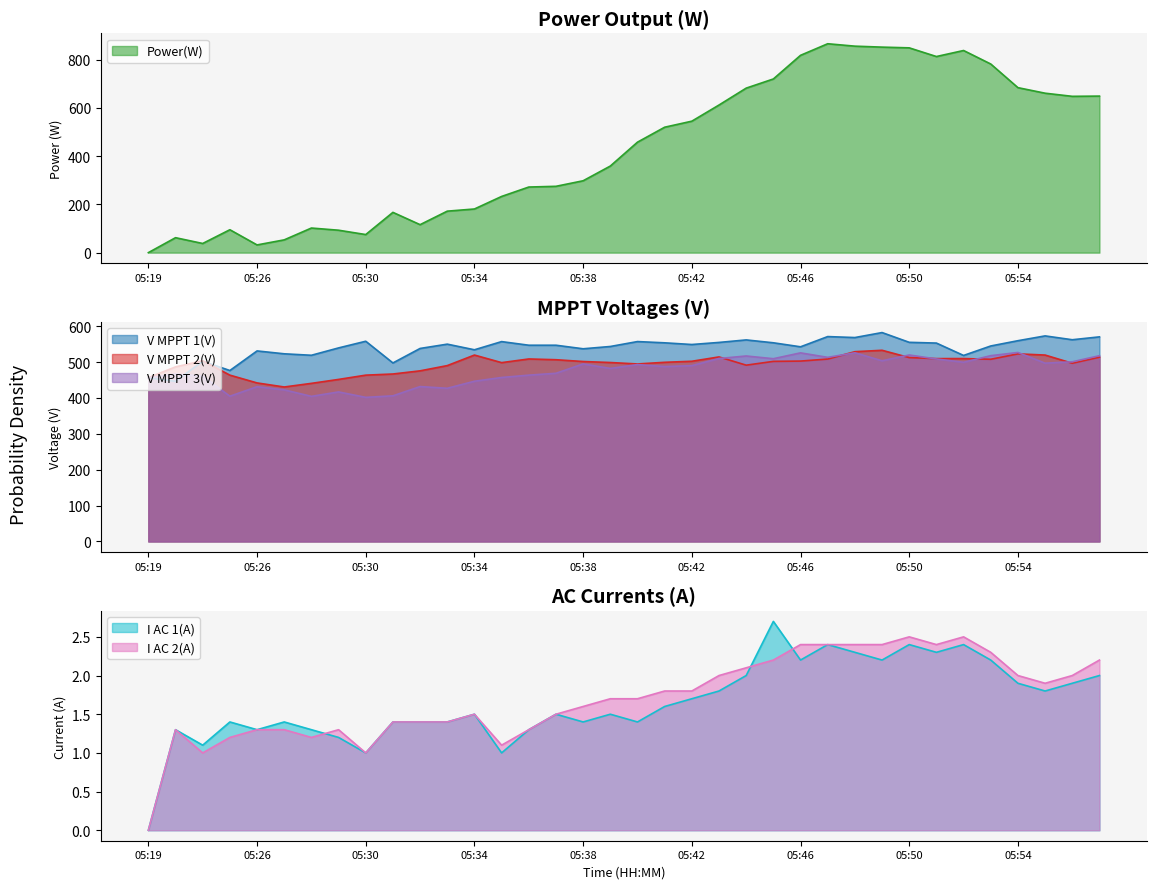

What is the maximum value for V MPPT 1(V)?

582.3